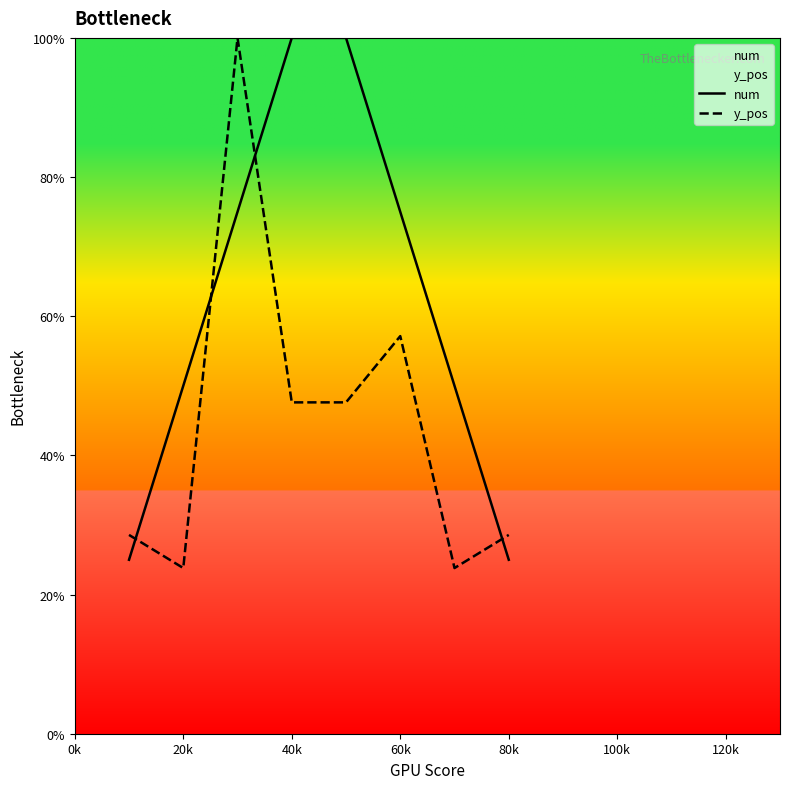

What is the sum of all y_pos values?

357.1